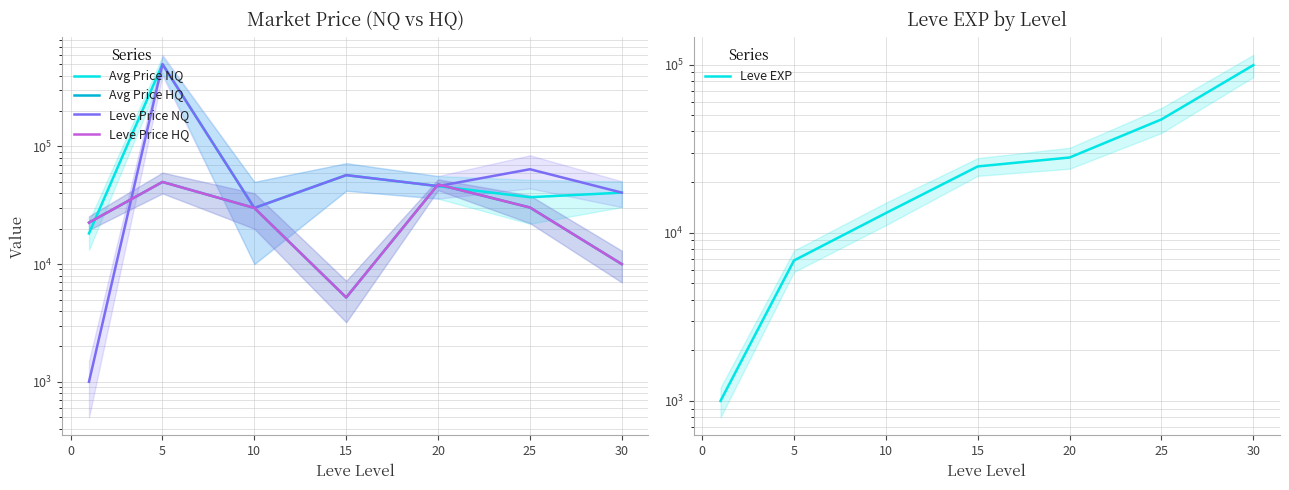

True or false: Avg Price NQ and Leve EXP cross at least once.

True